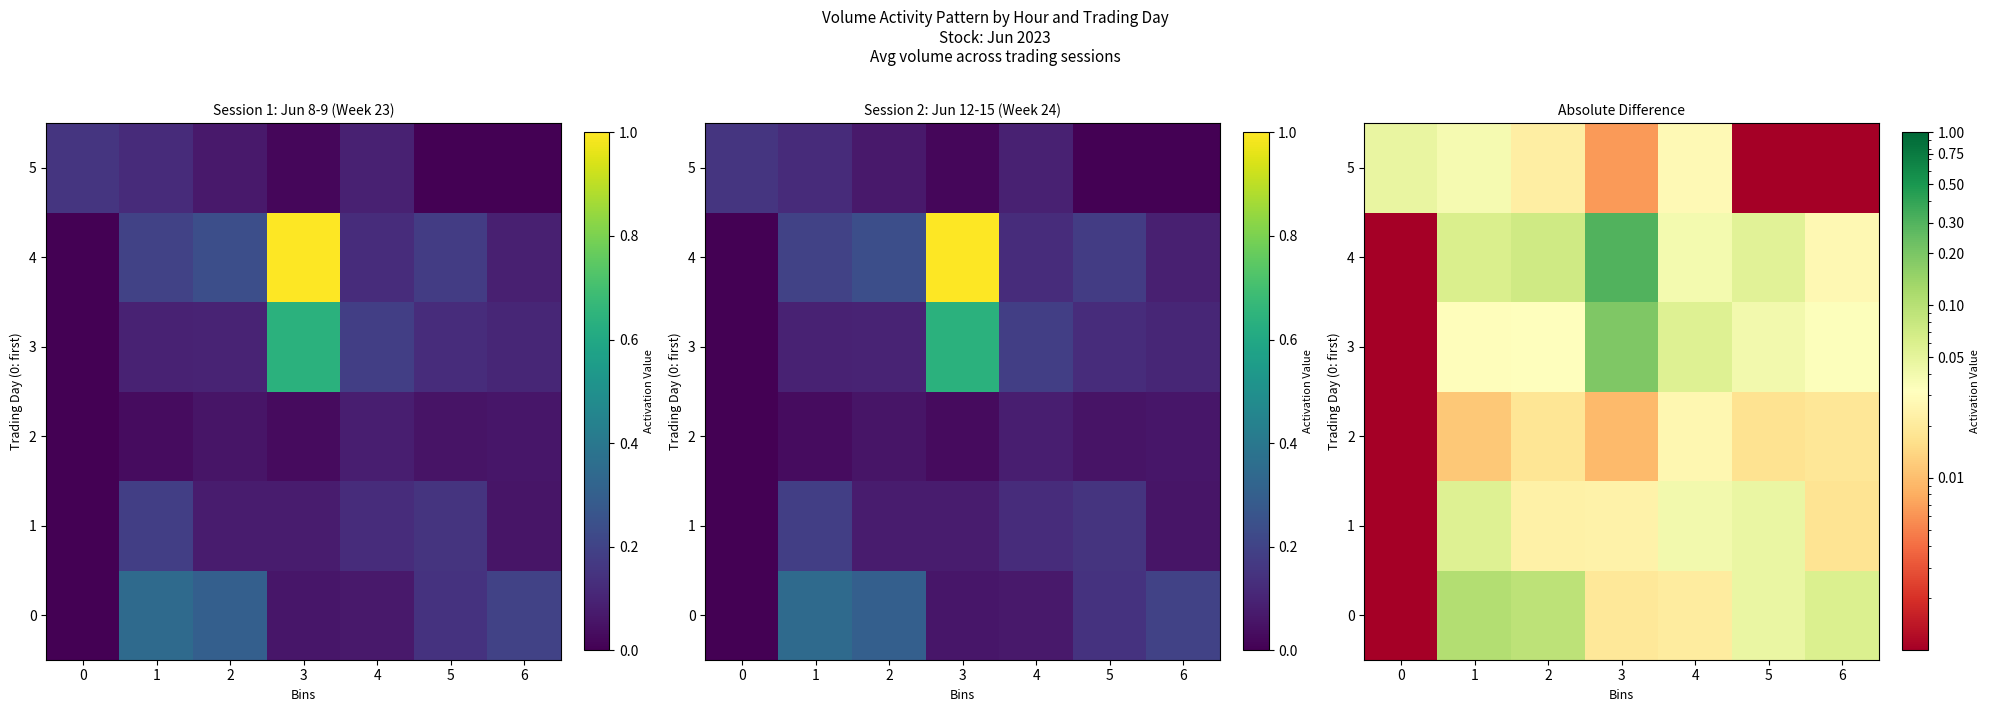

Which series has the widest spread of values?

4